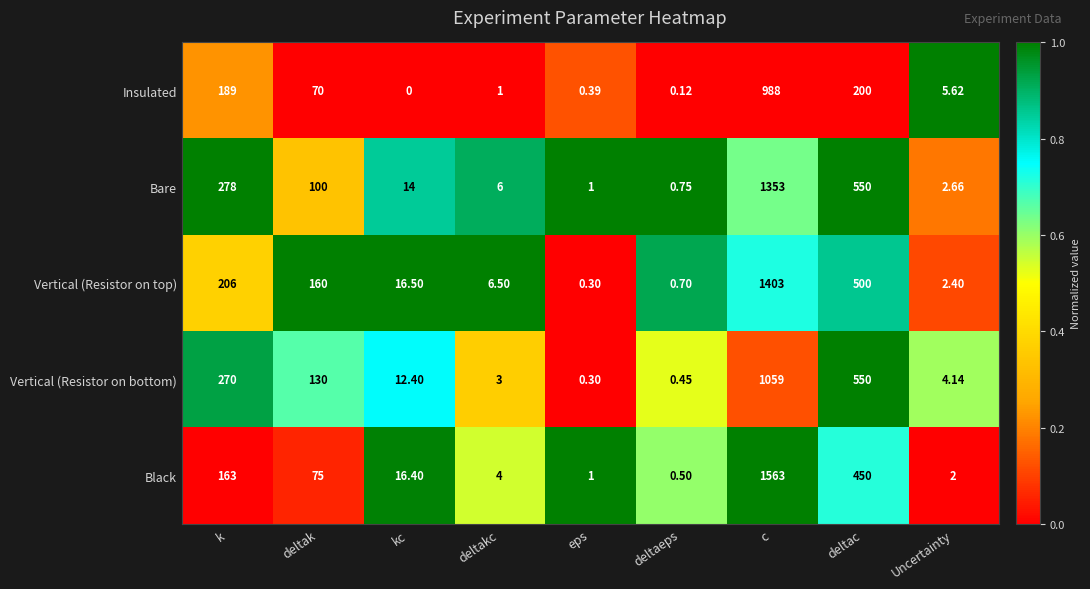

Which series has the largest total across all categories?

Bare